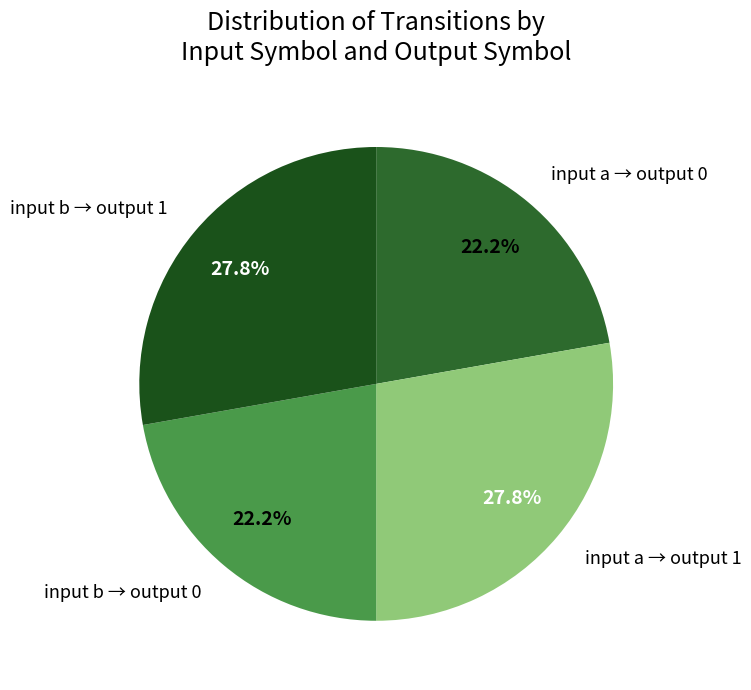

How much of the chart is everything except input a → output 0?

77.8%